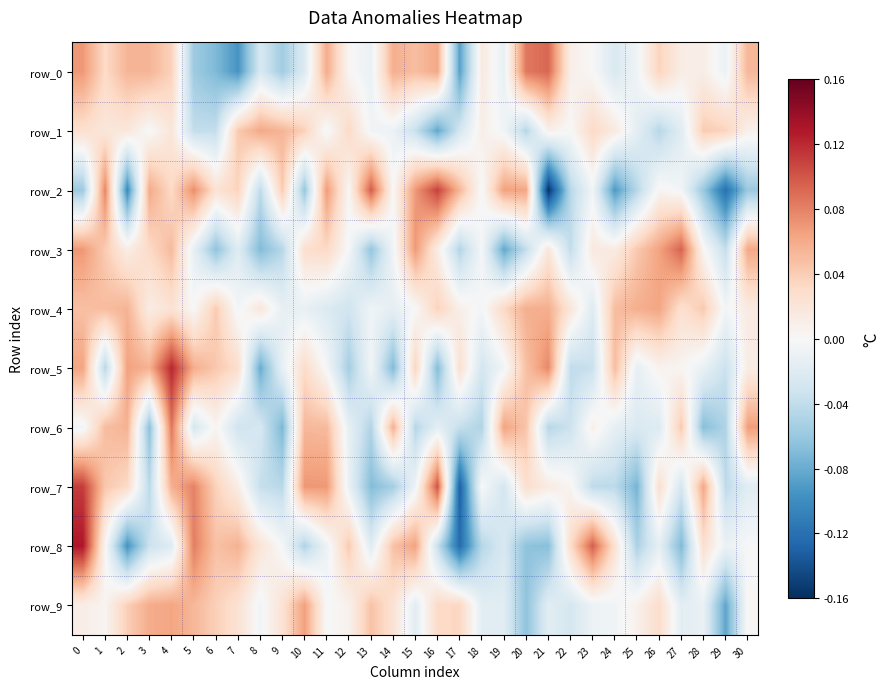

Rank the categories by row_7 value from lowest to highest.

17, 25, 13, 14, 9, 3, 24, 29, 23, 8, 19, 27, 30, 12, 15, 18, 22, 7, 21, 20, 26, 2, 6, 1, 4, 28, 11, 10, 5, 16, 0